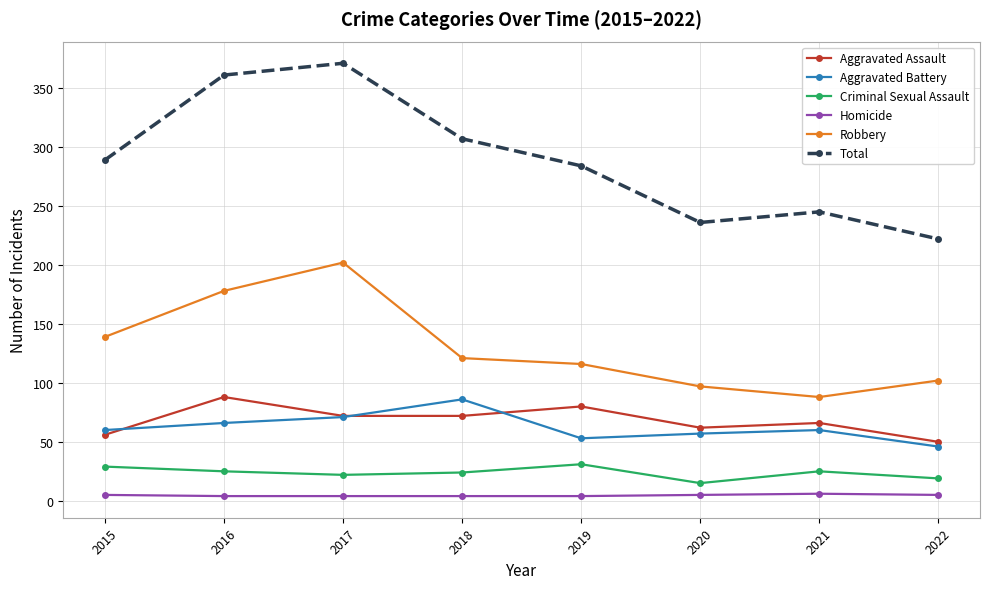

Which series has the largest total across all categories?

Total